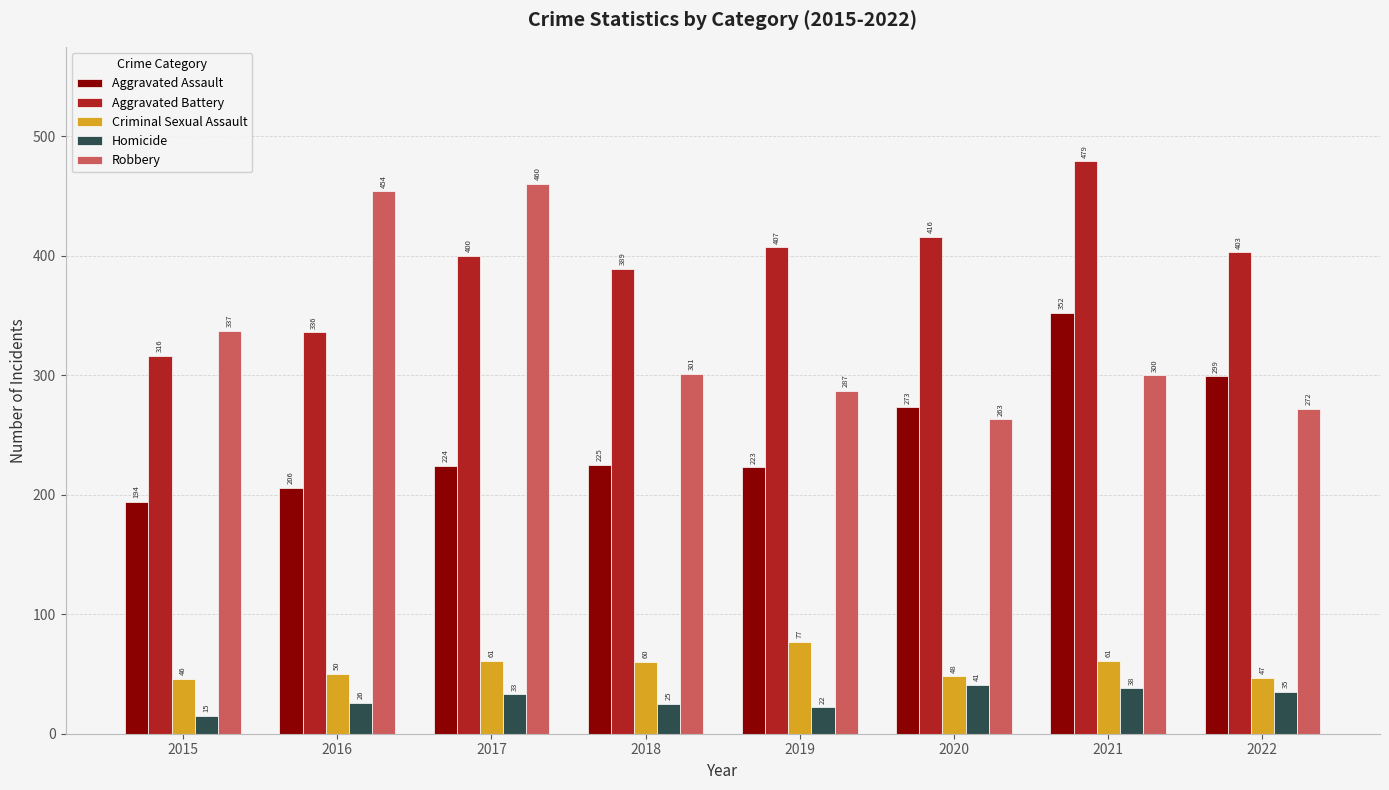

What is the difference between the highest and lowest values at 2021?

441